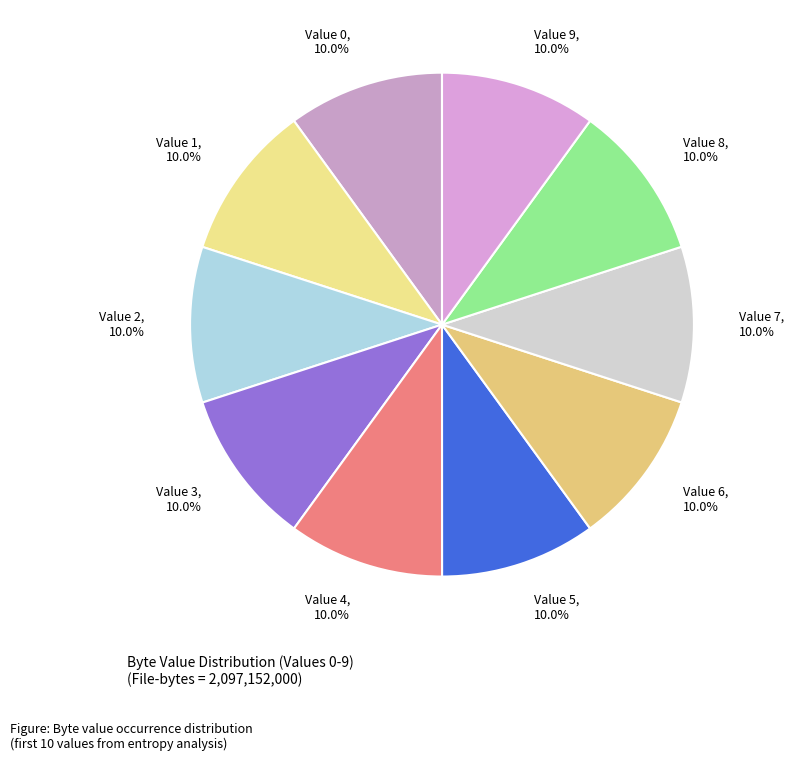

Which slice is the largest?

Value 1